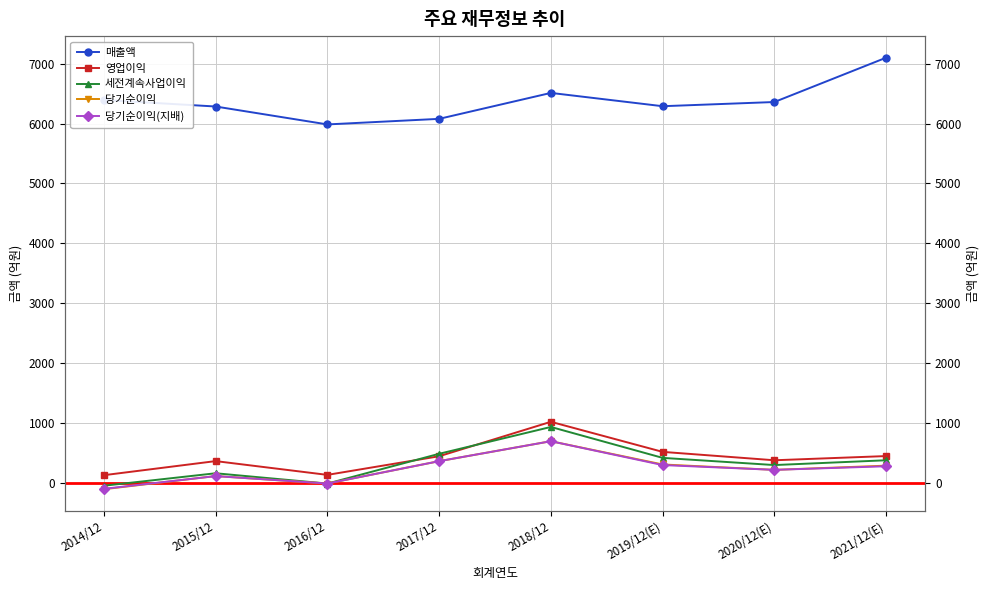

Where is the first local minimum for 당기순이익(지배)?

2016/12